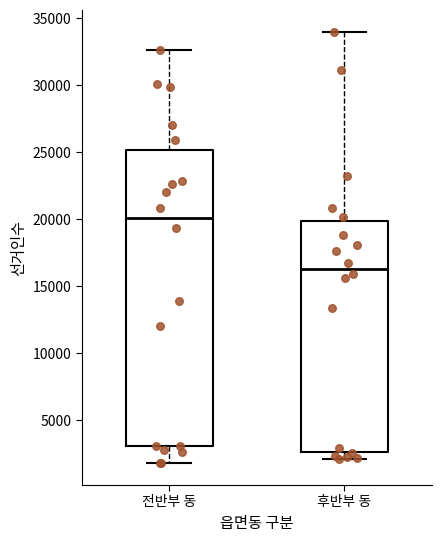

Which box's median line is the lowest?

후반부 동